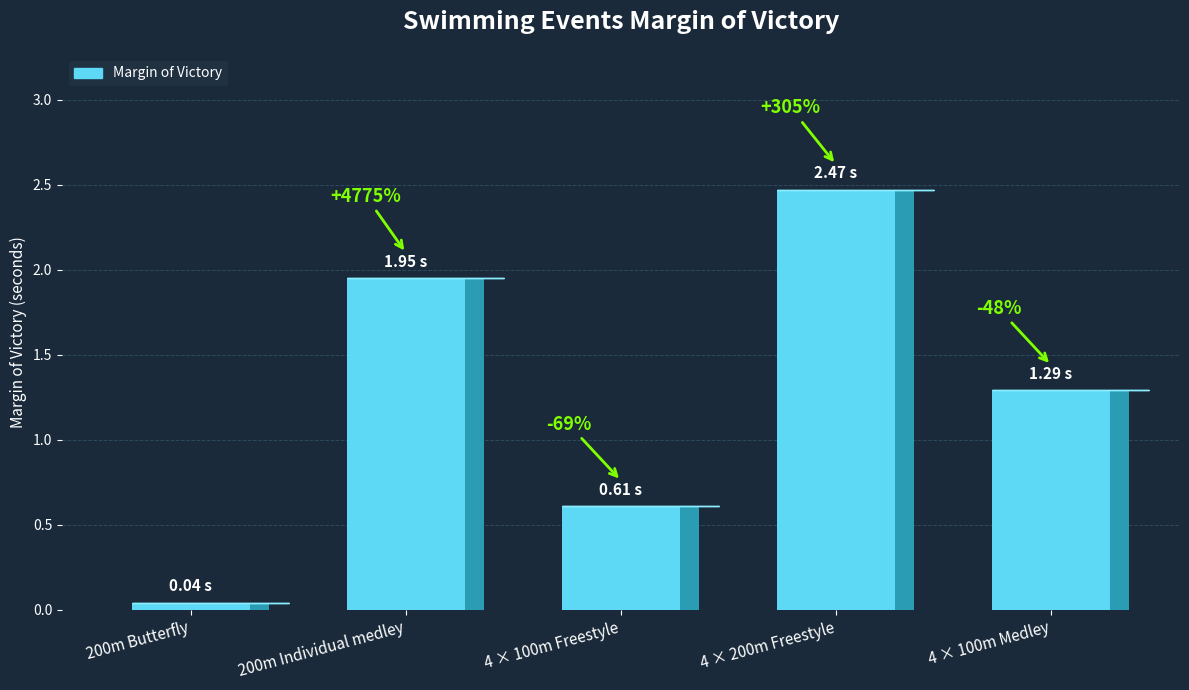

At which category does the chart reach its minimum across all series?

200m Butterfly